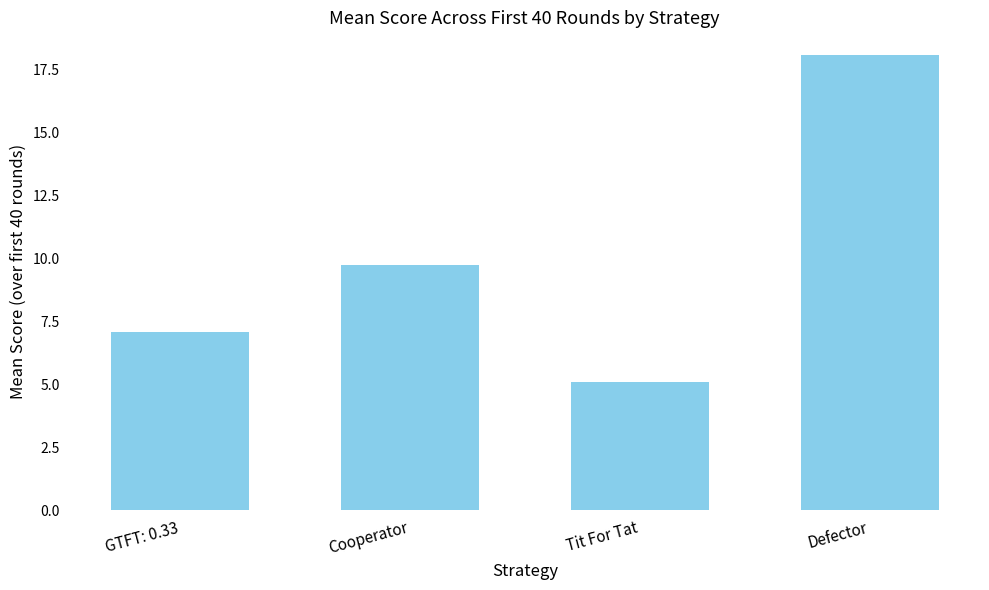

What is the value of the 4th bar from the left?

18.1